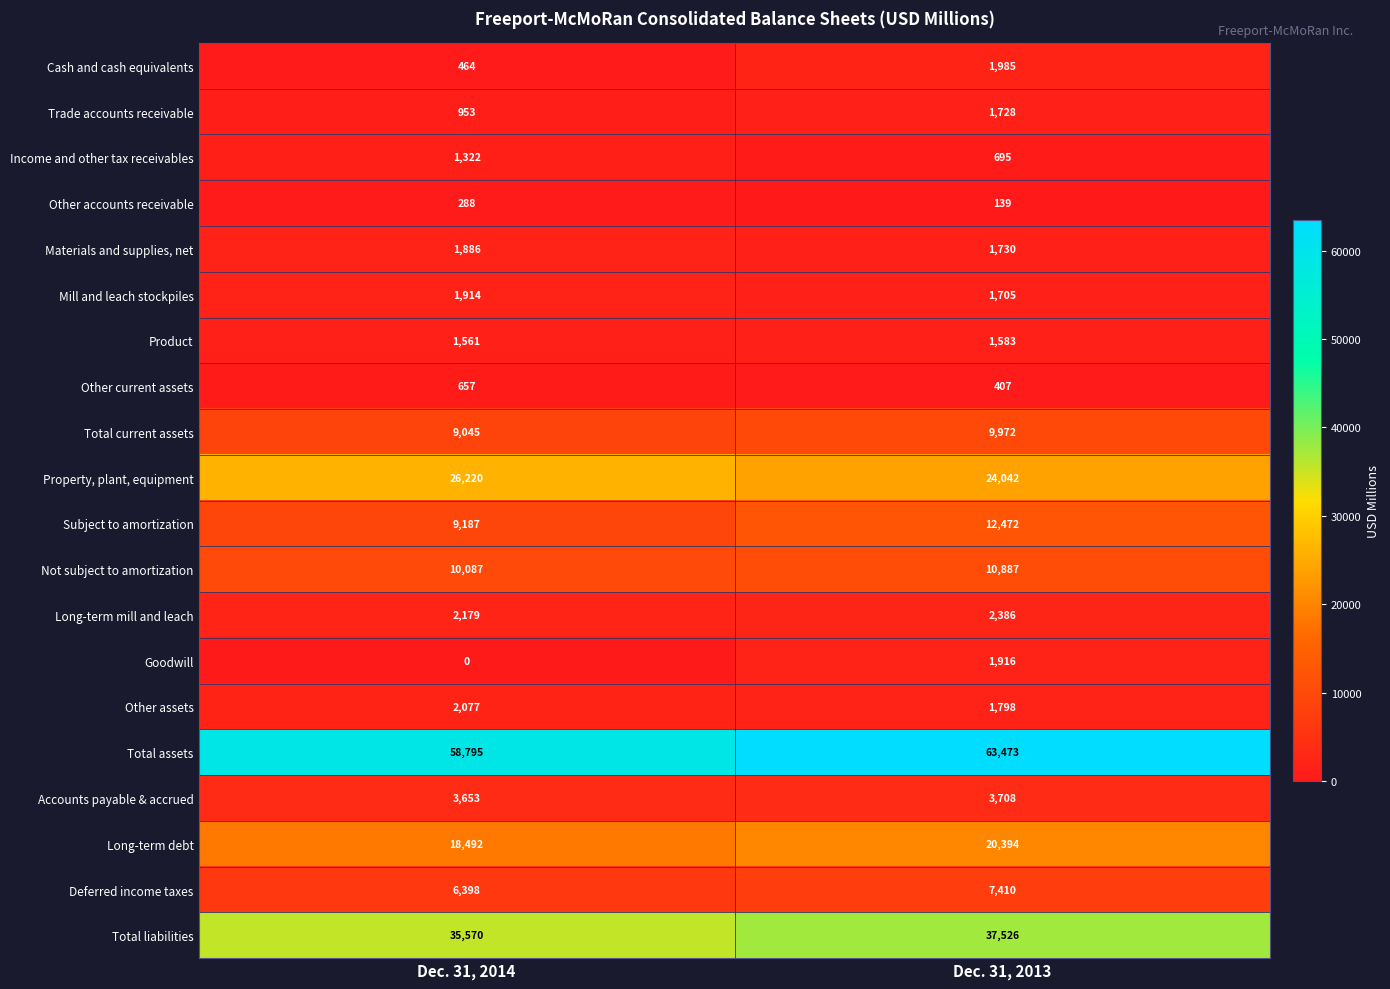

True or false: Accounts payable & accrued has a value of 3653 at Dec. 31, 2014.

True